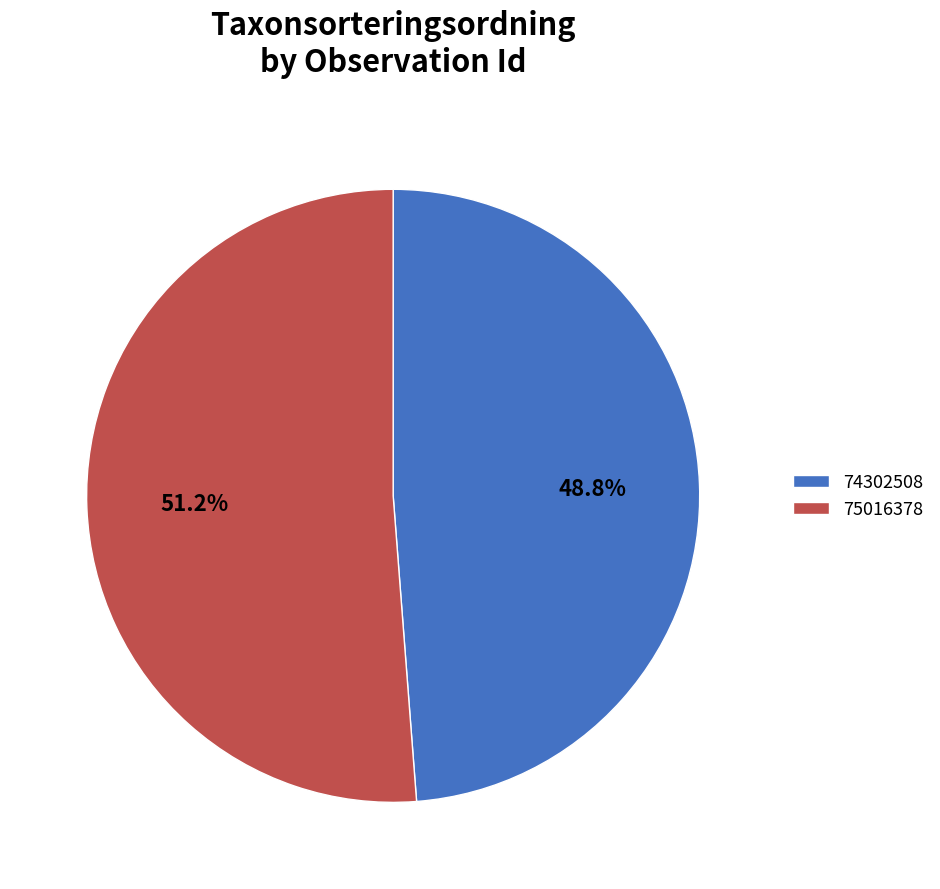

Which has a higher value, 75016378 or 74302508?

75016378